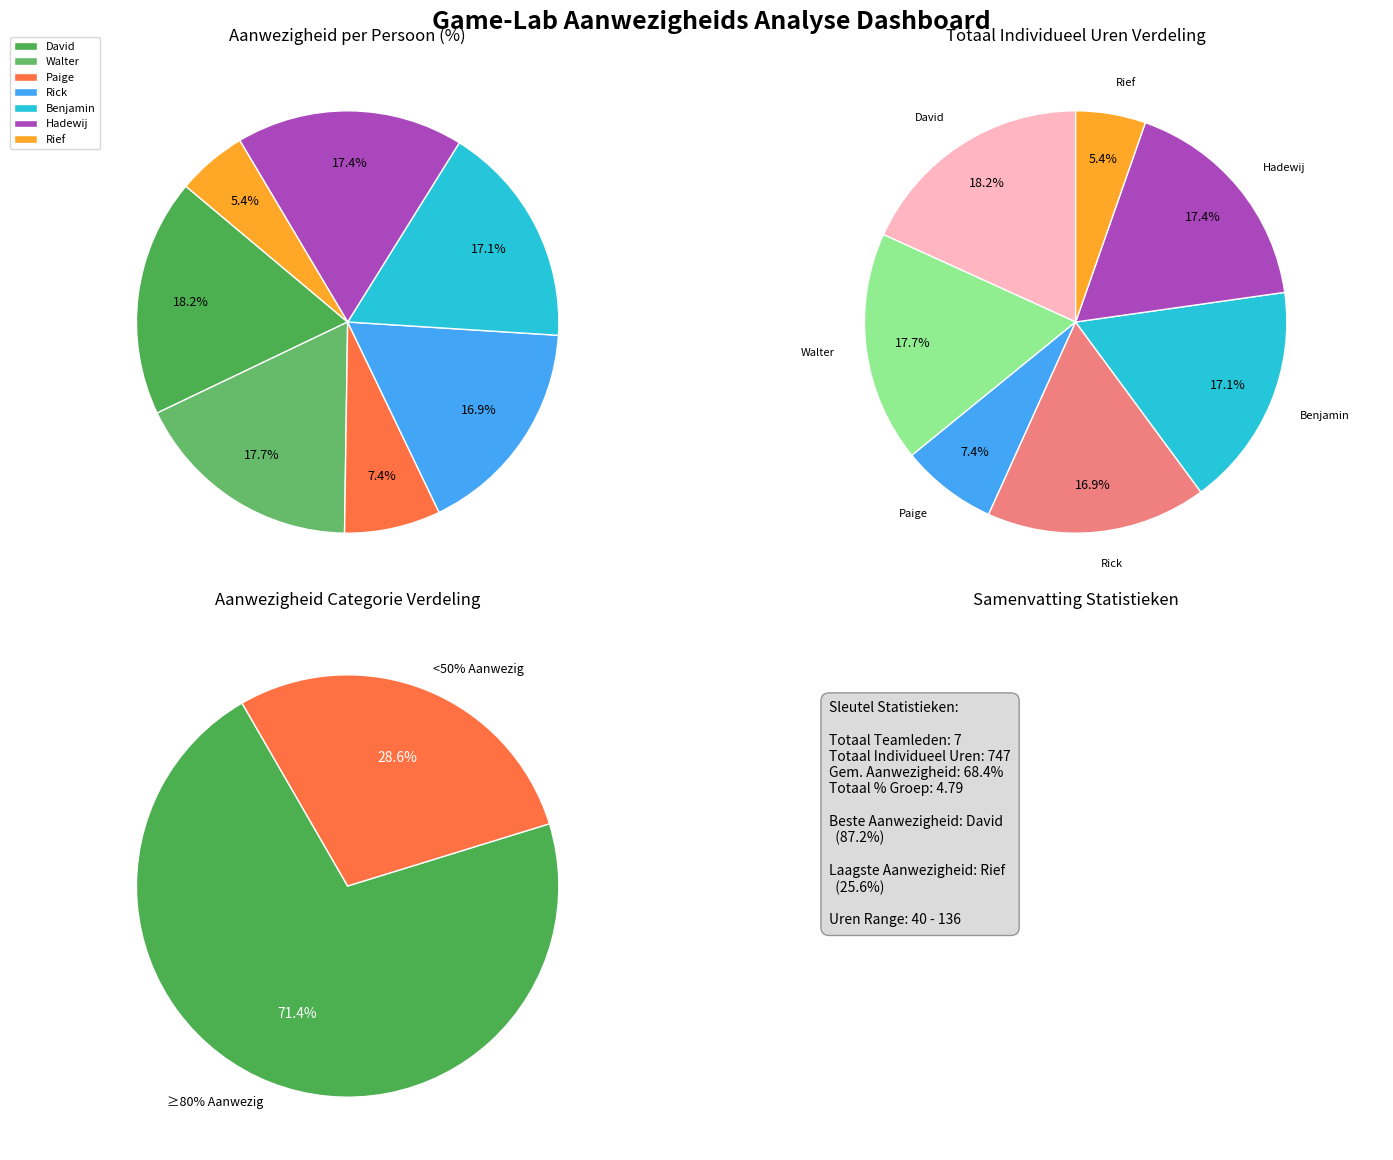

True or false: Benjamin accounts for 12% of the total.

False